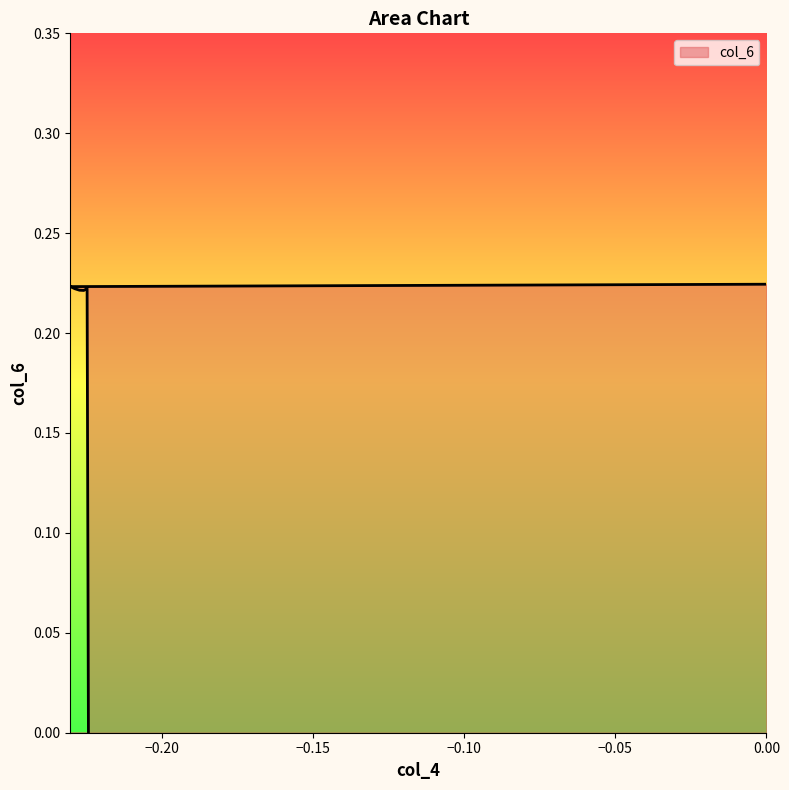

What is the difference between the values at -0.23041576319818385 and -0.22444818442125522?

0.2